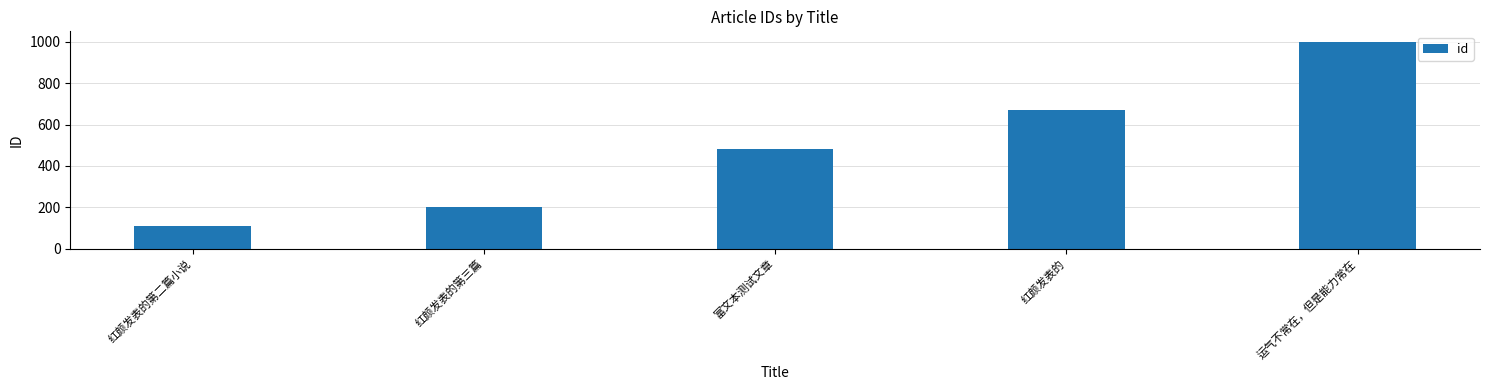

What is the difference between the second highest and second lowest values?

470